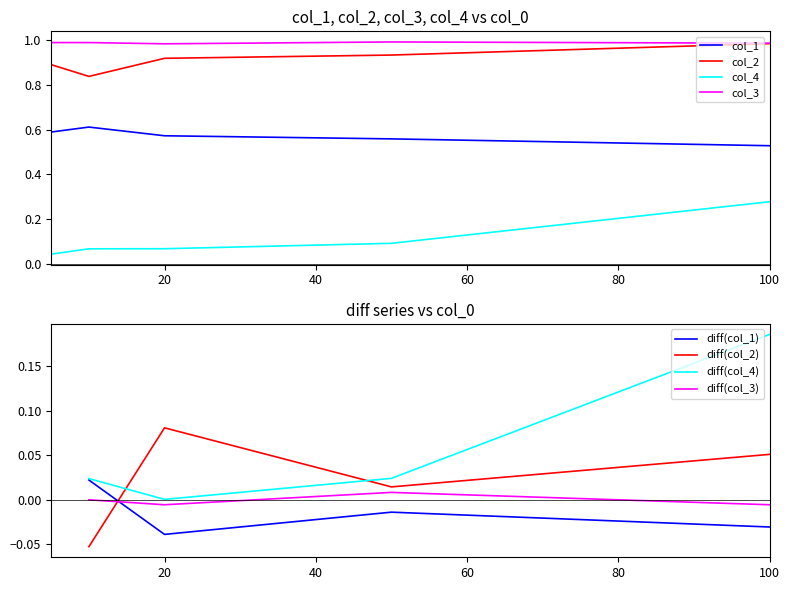

What is the difference between the maximum and minimum values in the col_1 series?

0.1